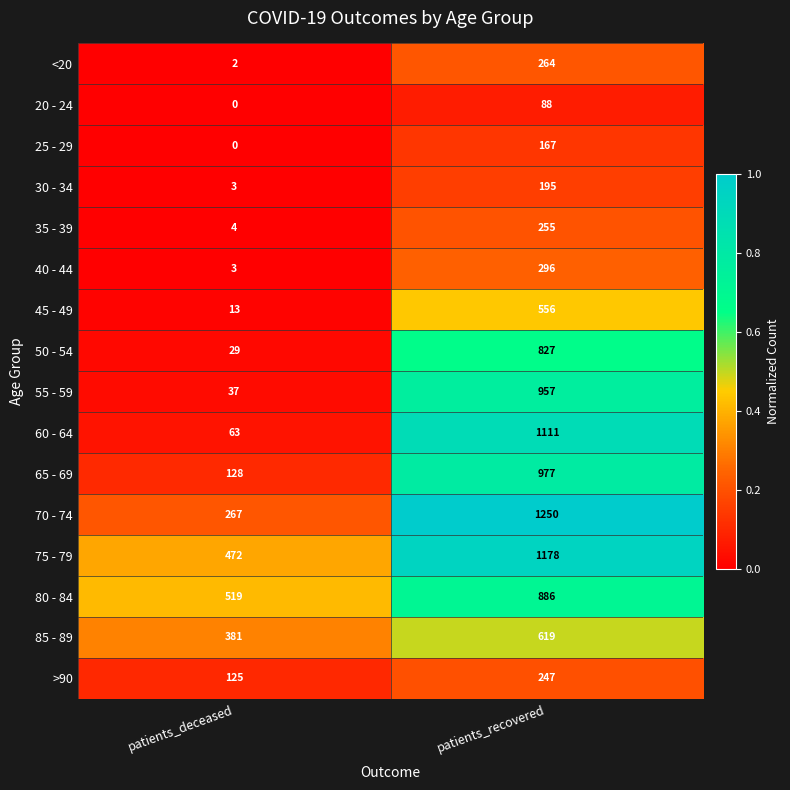

What is the maximum value shown in the chart?

1250